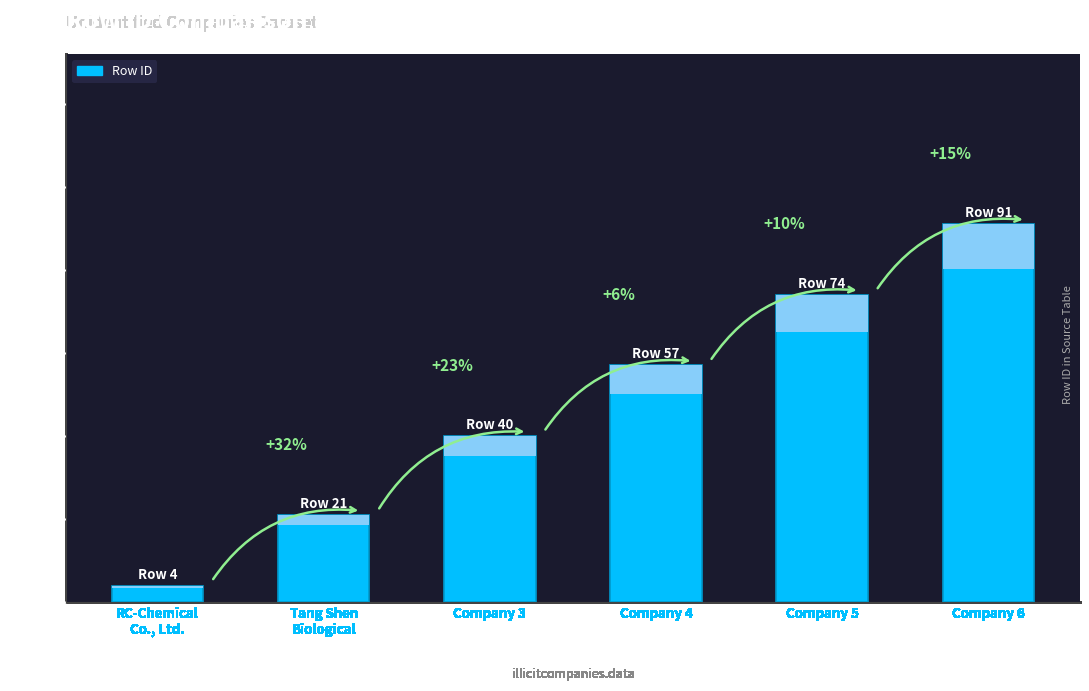

Which category has the highest value across all series?

Company 6